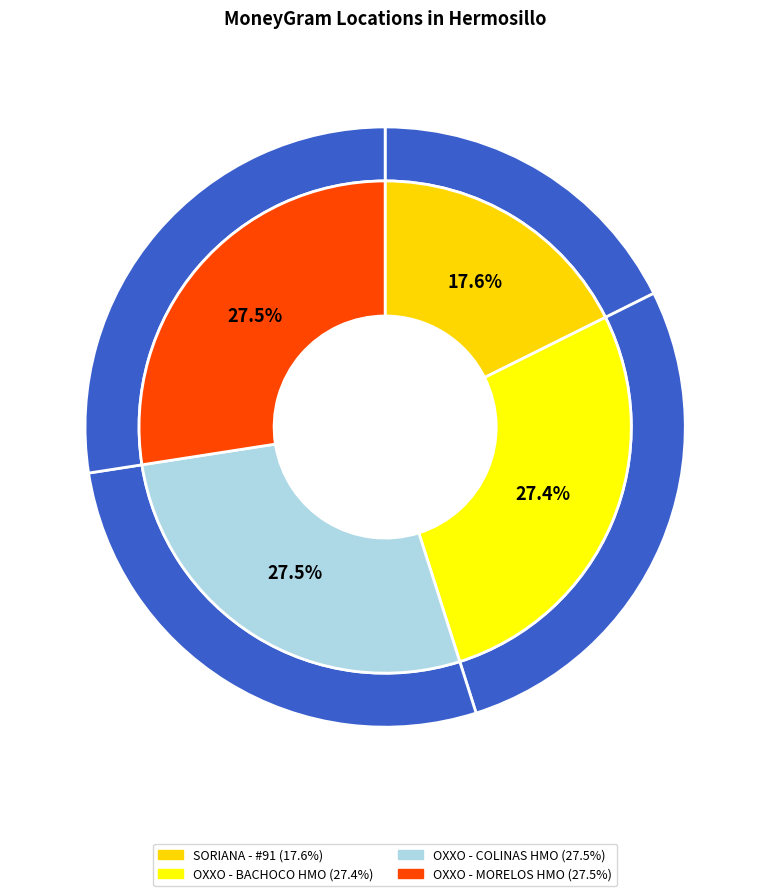

What is the smallest slice in the pie chart?

SORIANA - #91